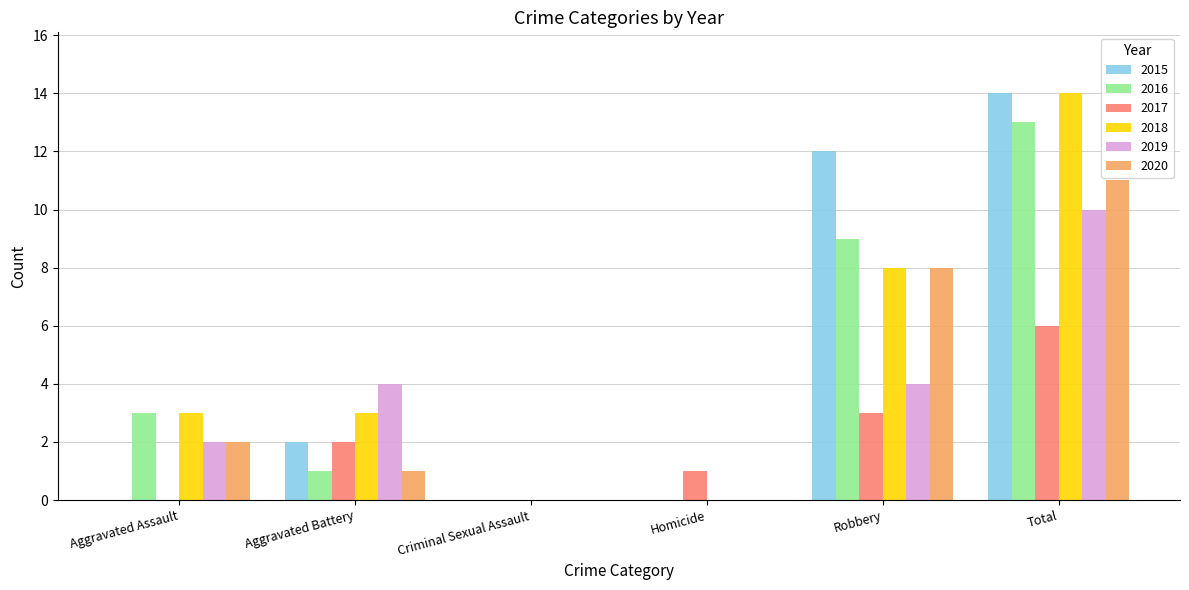

What is the maximum value for 2015?

14